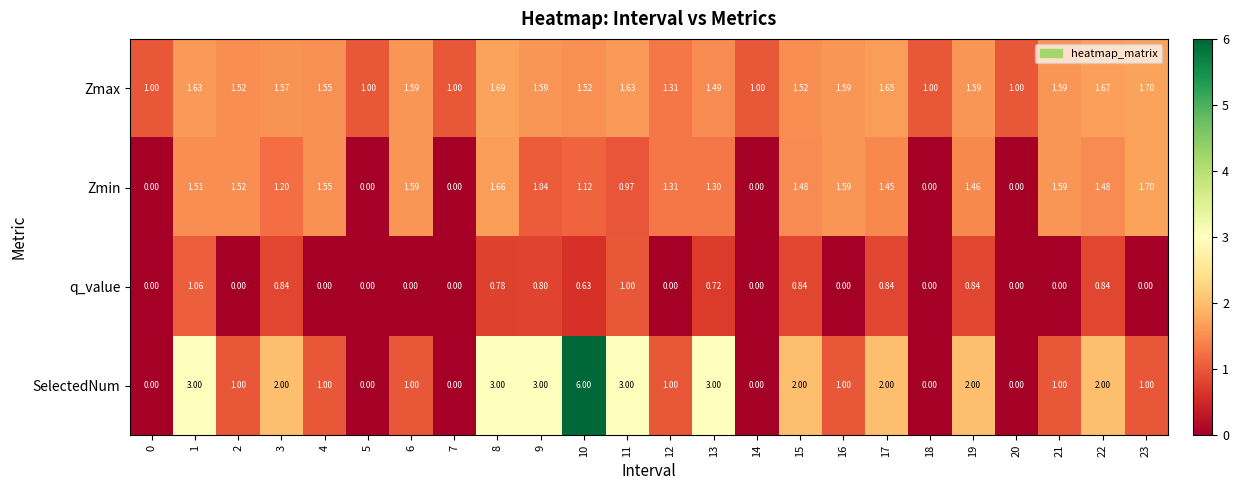

Which series has the largest total across all categories?

SelectedNum